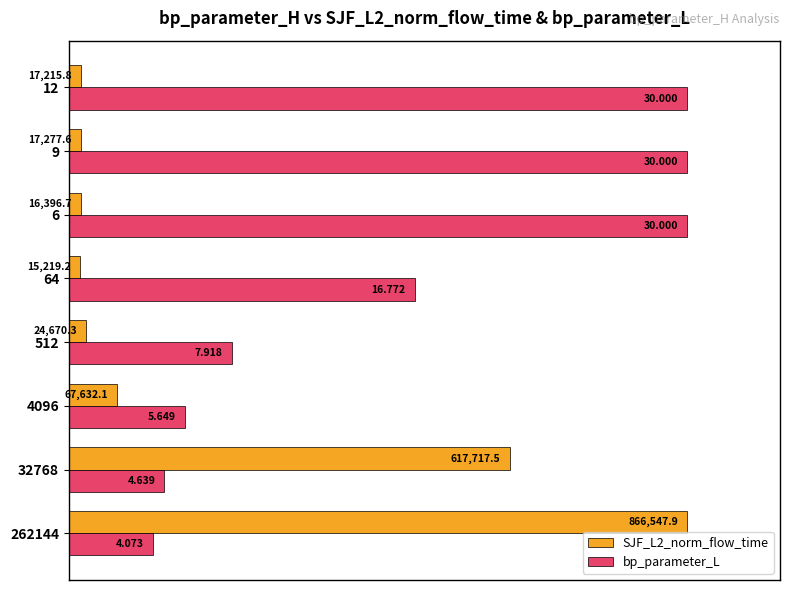

Which series has the largest range (max minus min)?

SJF_L2_norm_flow_time